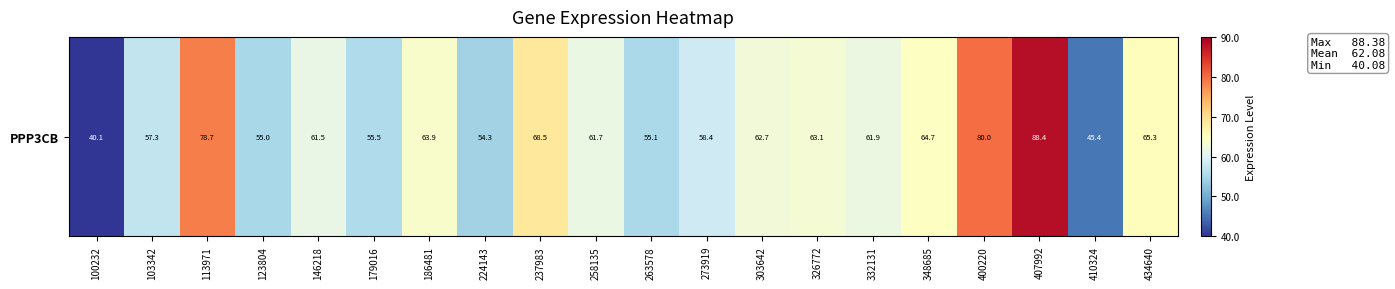

Reading left to right, list all the values displayed in this chart.

100232=40.1	103342=57.3	113971=78.7	123804=55.0	146218=61.5	179016=55.5	186481=63.9	224143=54.3	237983=68.5	258135=61.7	263578=55.1	273919=58.4	303642=62.7	326772=63.1	332131=61.9	348685=64.7	400220=80.0	407992=88.4	410324=45.4	434640=65.3